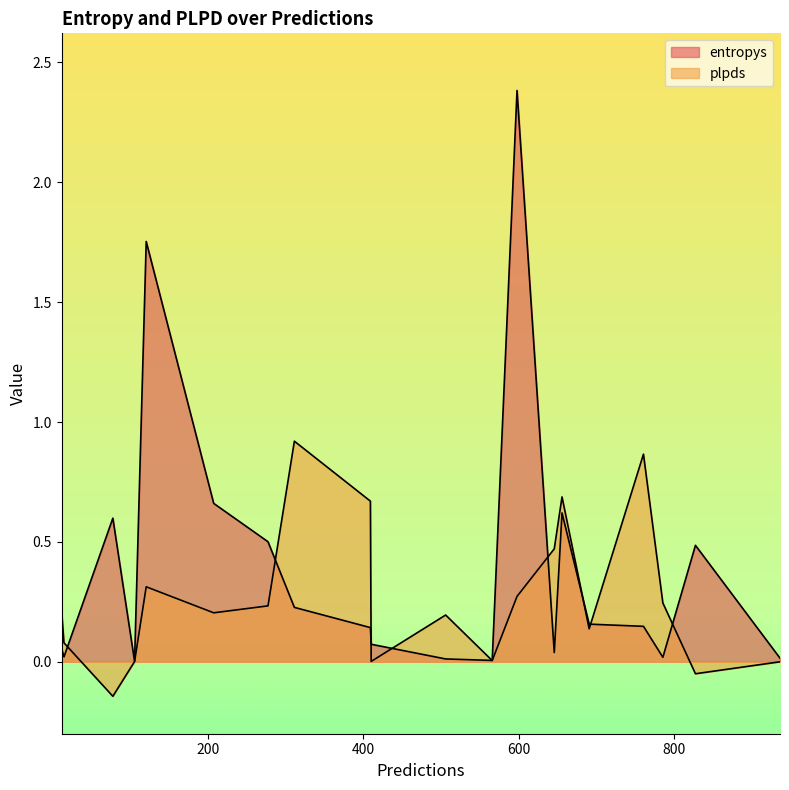

Does the chart display data point markers on the line(s)?

No